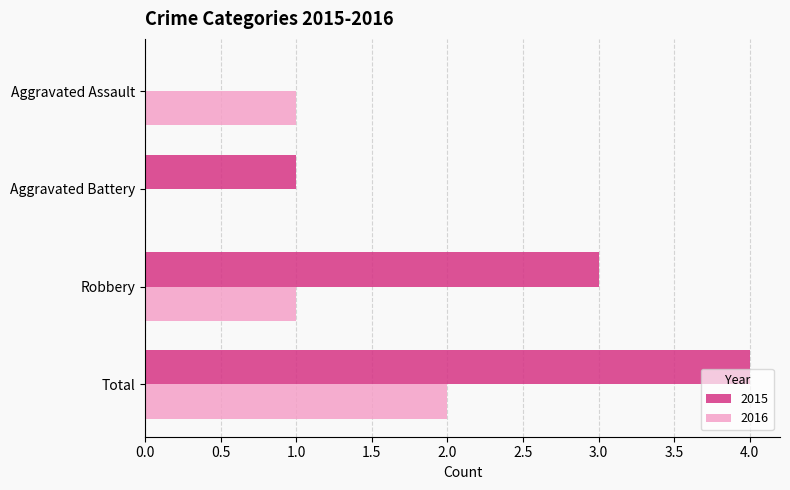

At which category does the chart reach its peak across all series?

Total